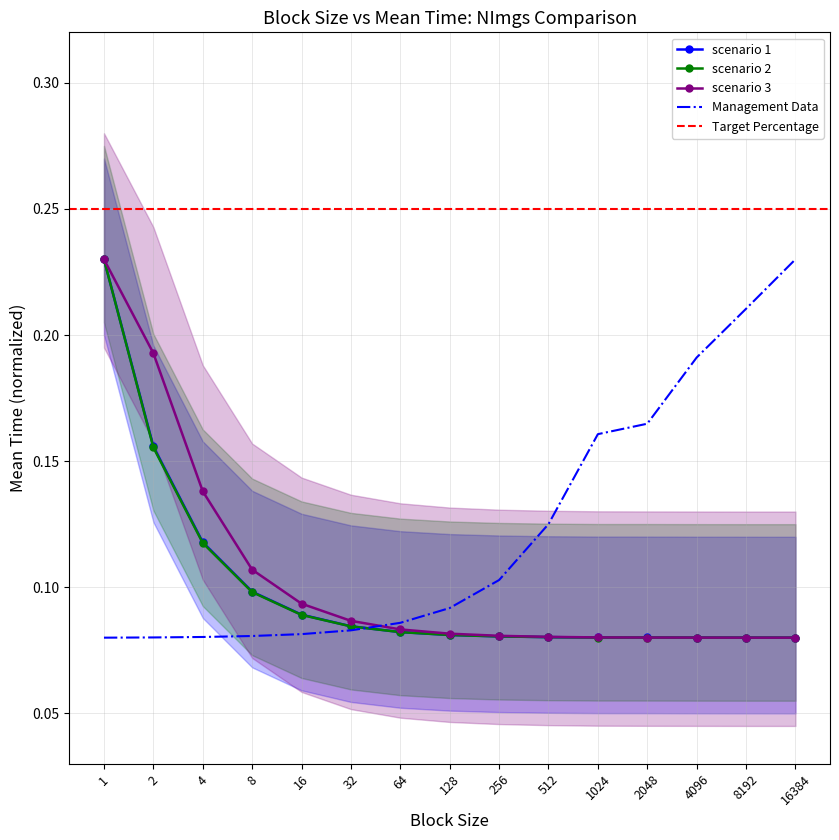

What is the total value across all series at 8?

0.3